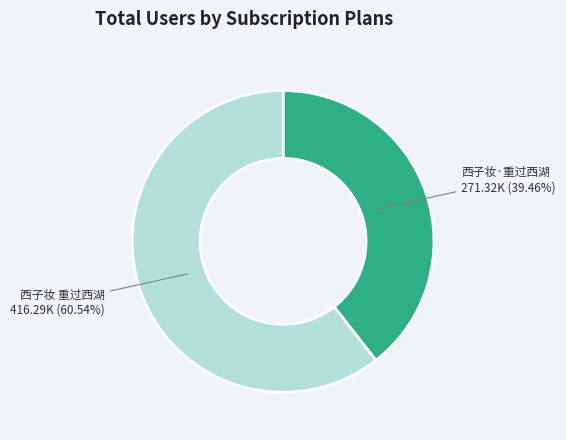

What is the largest slice in the pie chart?

西子妆 重过西湖